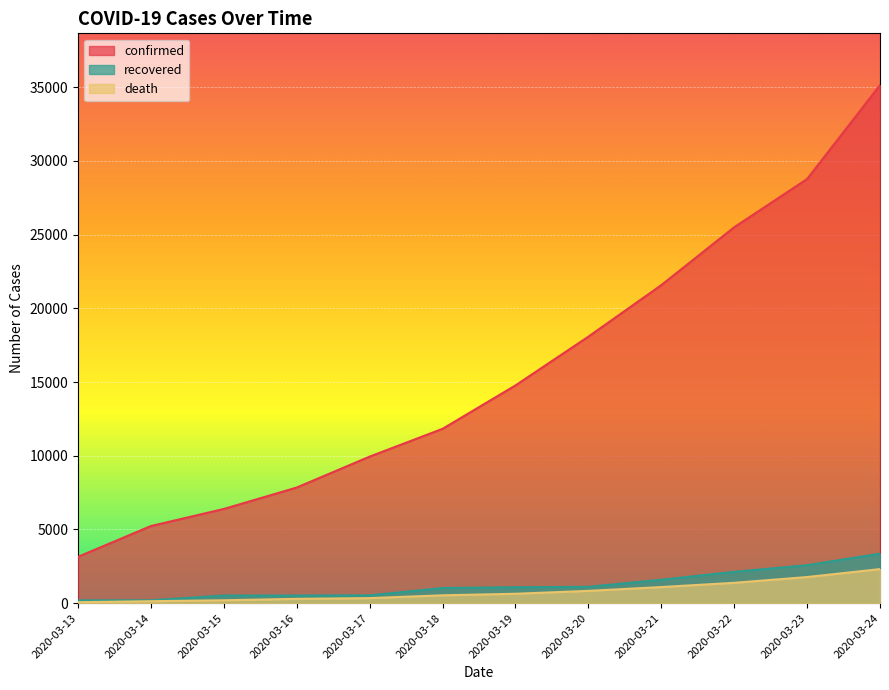

Reading left to right, list all the values displayed in this chart.

confirmed: 2020-03-13=3146	2020-03-14=5232	2020-03-15=6391	2020-03-16=7844	2020-03-17=9942	2020-03-18=11826	2020-03-19=14769	2020-03-20=18077	2020-03-21=21571	2020-03-22=25496	2020-03-23=28768	2020-03-24=35136
recovered: 2020-03-13=189	2020-03-14=193	2020-03-15=517	2020-03-16=517	2020-03-17=530	2020-03-18=1028	2020-03-19=1081	2020-03-20=1107	2020-03-21=1588	2020-03-22=2125	2020-03-23=2575	2020-03-24=3355
death: 2020-03-13=67	2020-03-14=133	2020-03-15=196	2020-03-16=292	2020-03-17=342	2020-03-18=533	2020-03-19=638	2020-03-20=833	2020-03-21=1093	2020-03-22=1381	2020-03-23=1772	2020-03-24=2311